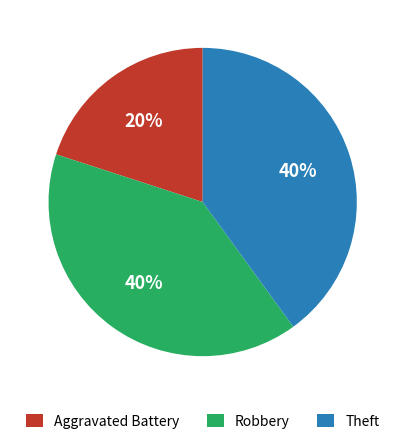

Count the number of slices in the pie.

3